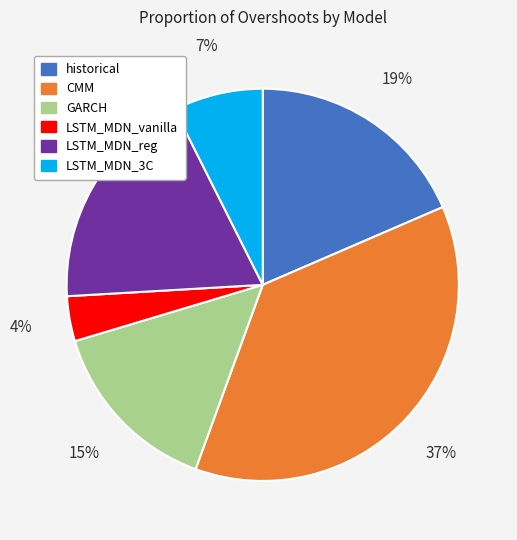

How many slices are in this pie chart?

6